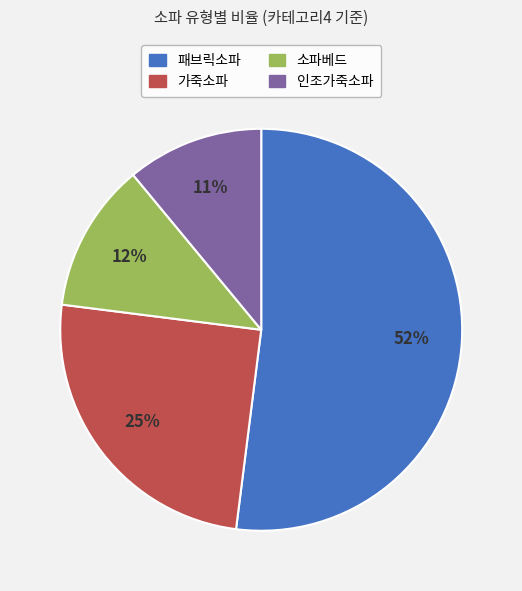

How many slices are in this pie chart?

4